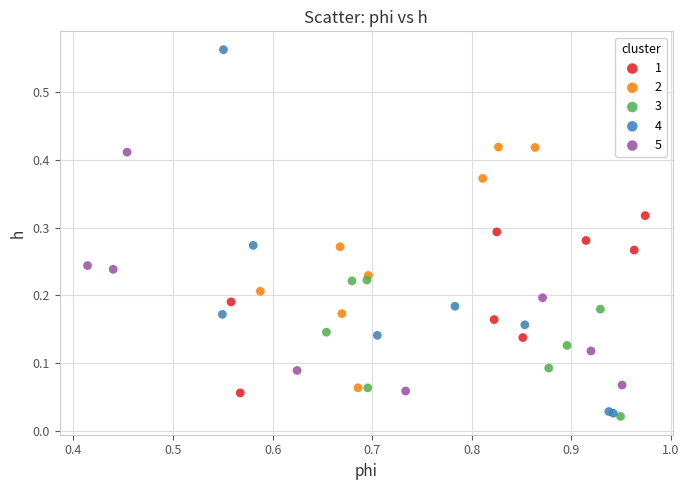

Which series reaches the maximum Y coordinate?

4